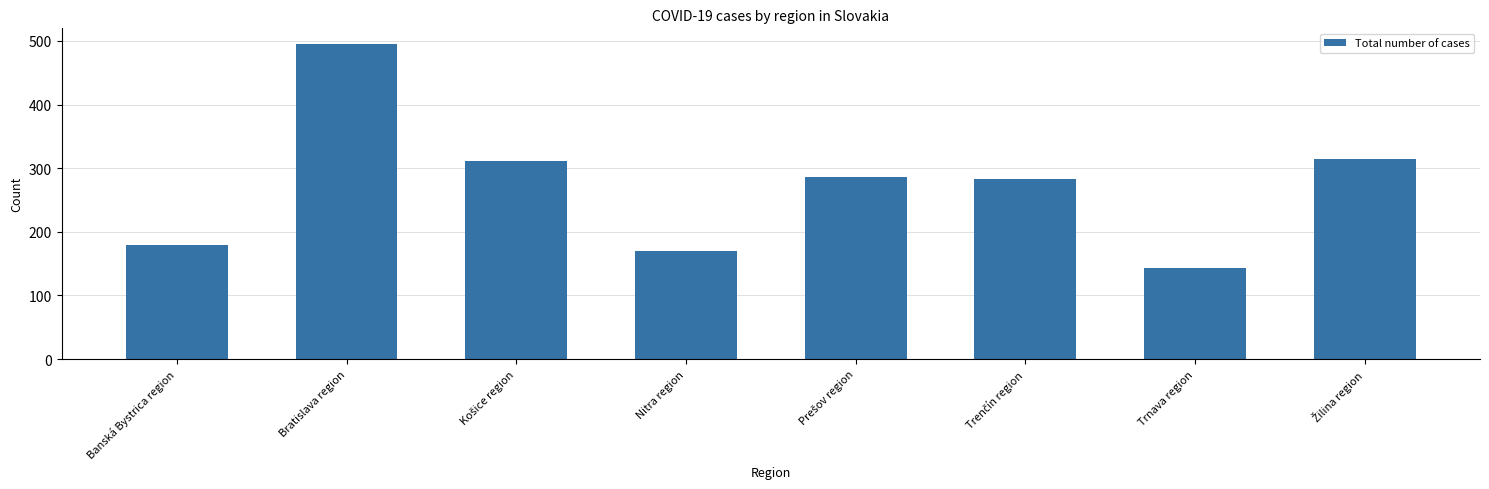

What is the difference between the maximum and minimum values?

352